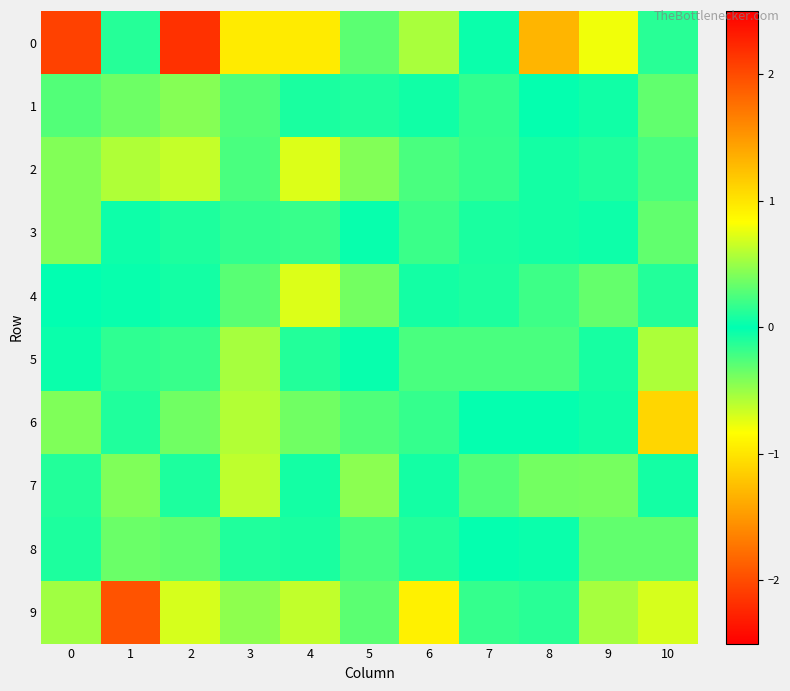

Between 6 and 10, which is larger?

6